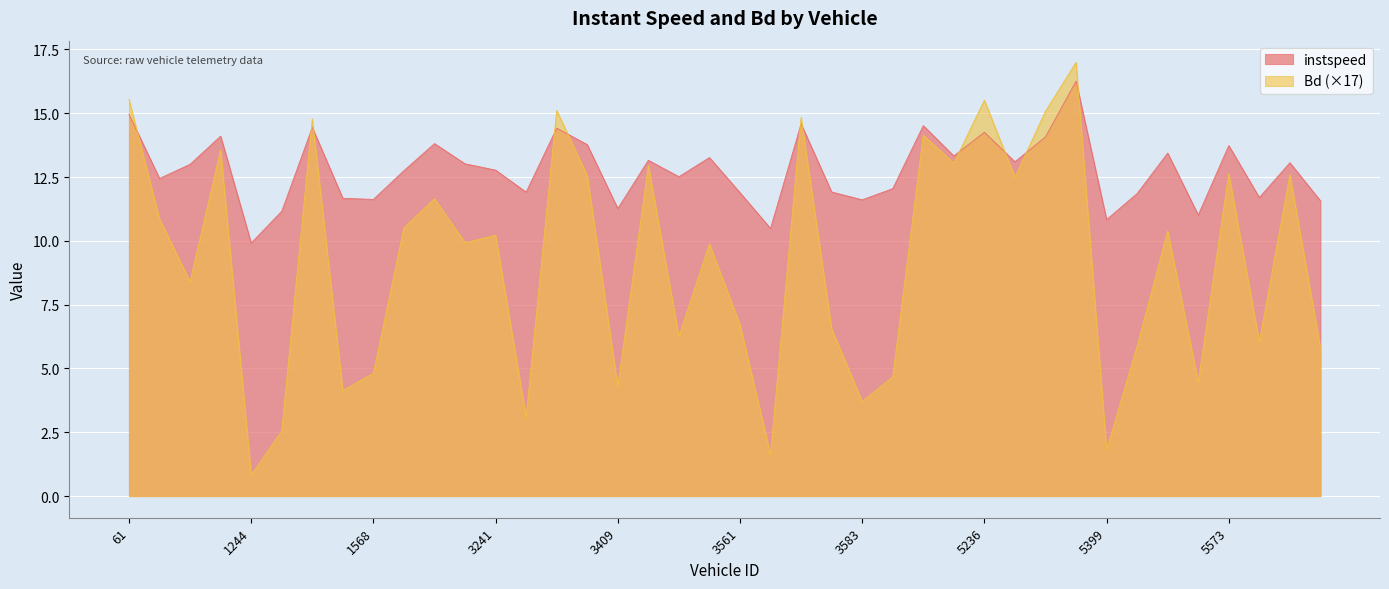

Which has a higher value, 5557 or 1565?

5557